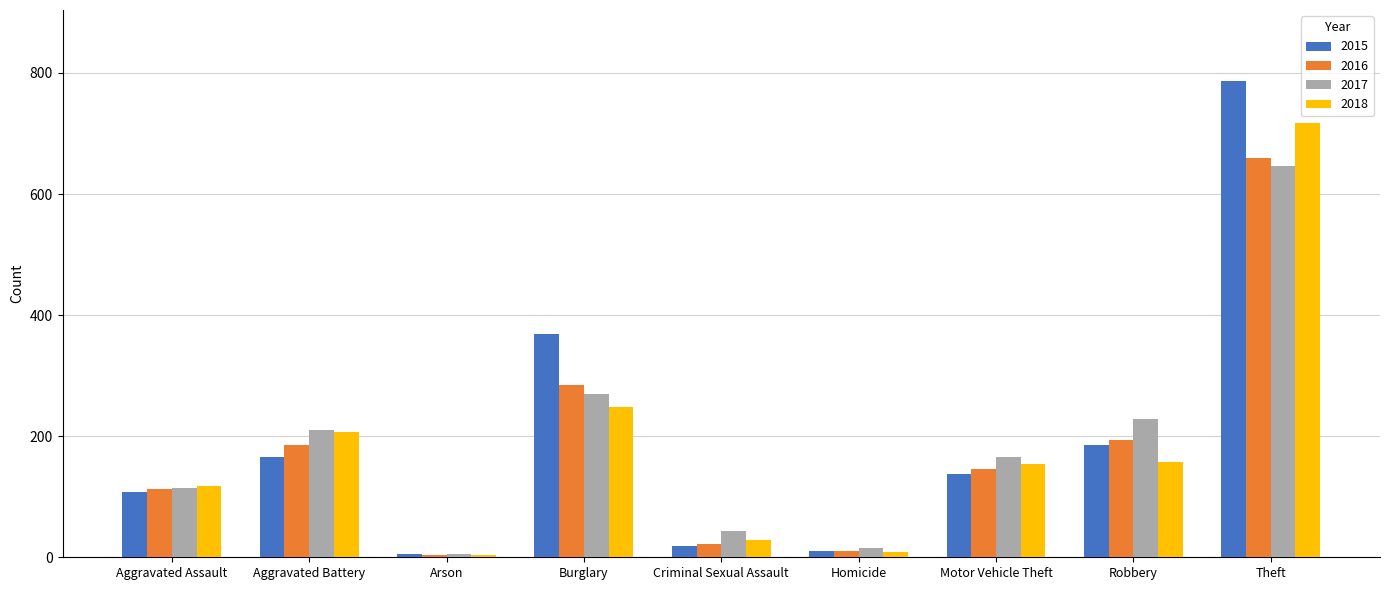

What is the approximate value of 2018 at Aggravated Assault?

118